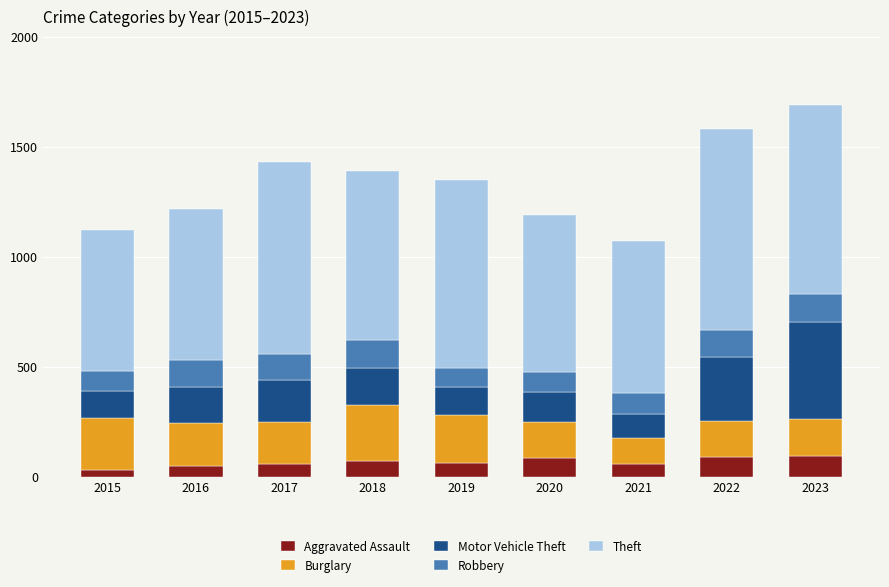

The value of Aggravated Assault at 2022 is 159. True or false?

False